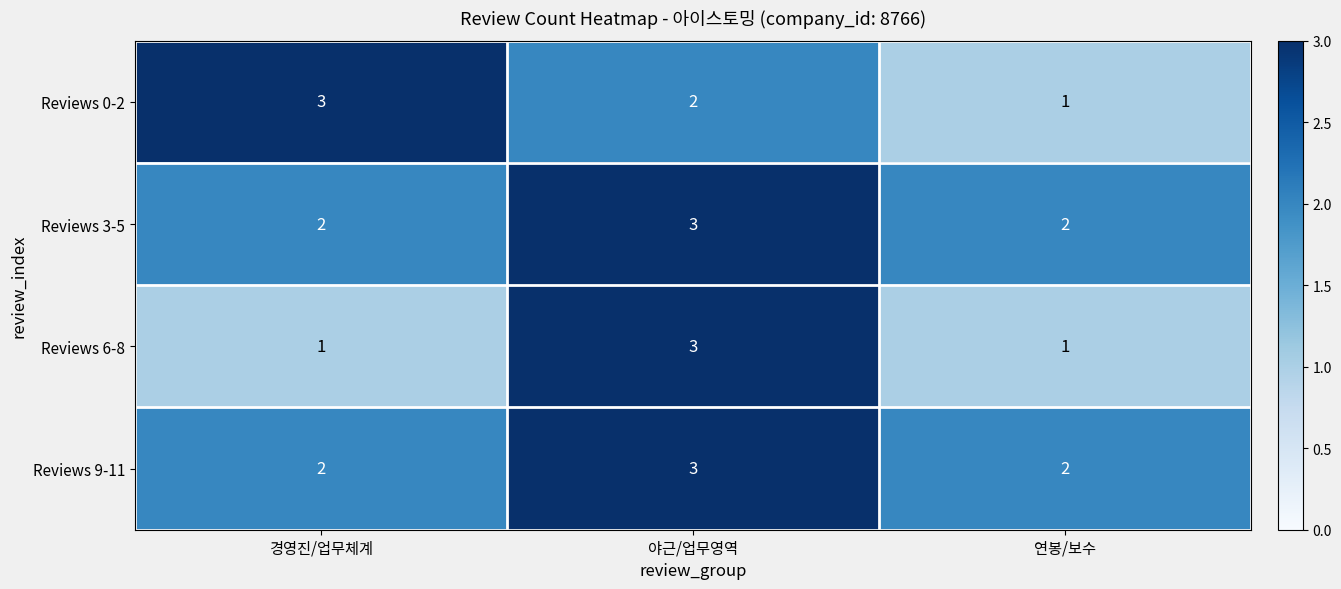

The Reviews 0-2 series shows 0 at 연봉/보수. True or false?

False